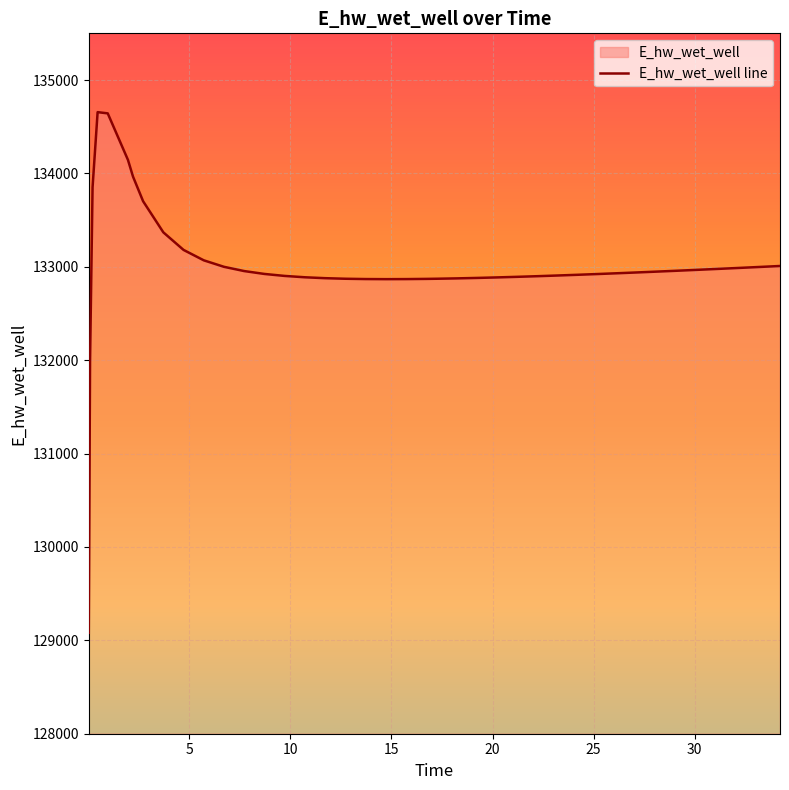

What is the label of the 27th point from the left?

21.21875